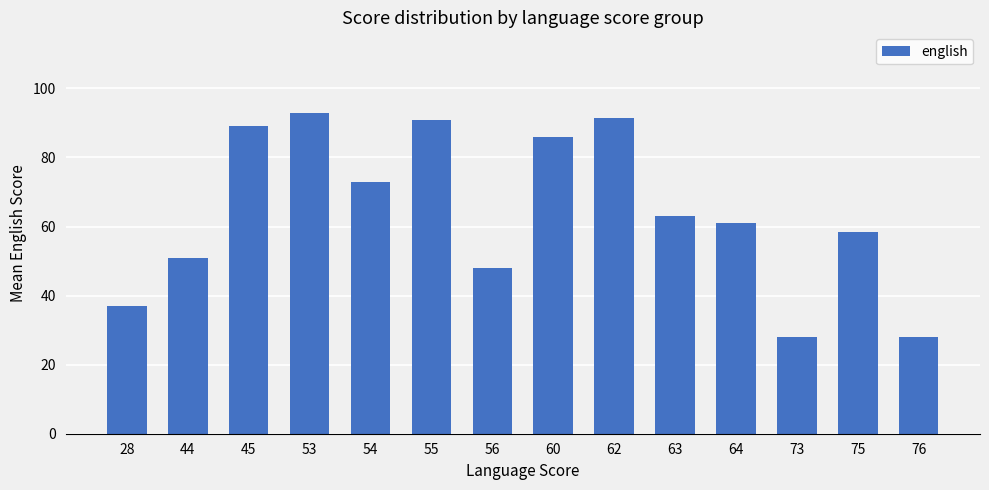

What is the value of the 12th bar from the left?

28.0